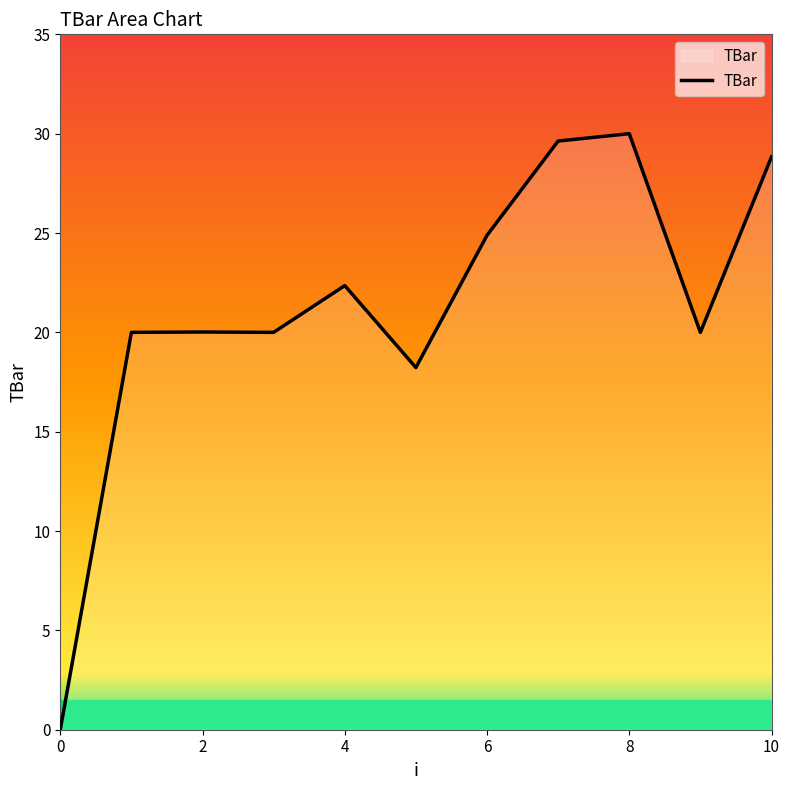

What is the difference between the maximum and minimum values?

30.0